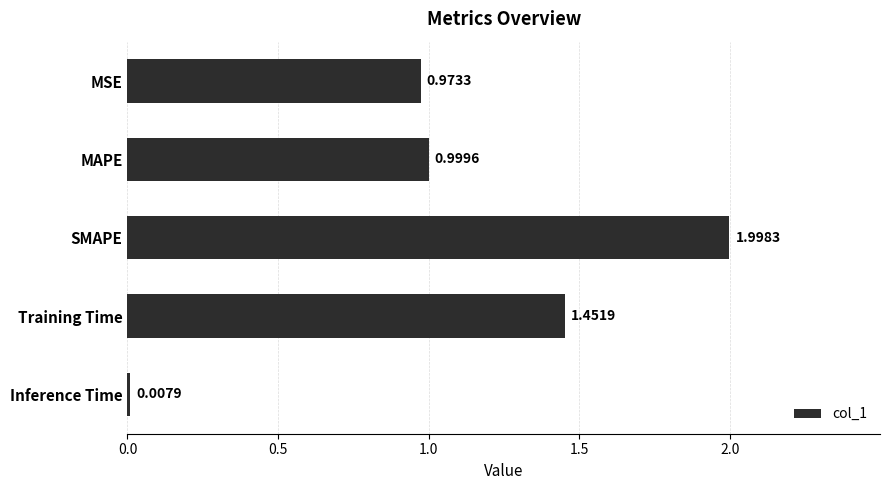

Rank the categories by value from lowest to highest.

Inference Time, MSE, MAPE, Training Time, SMAPE